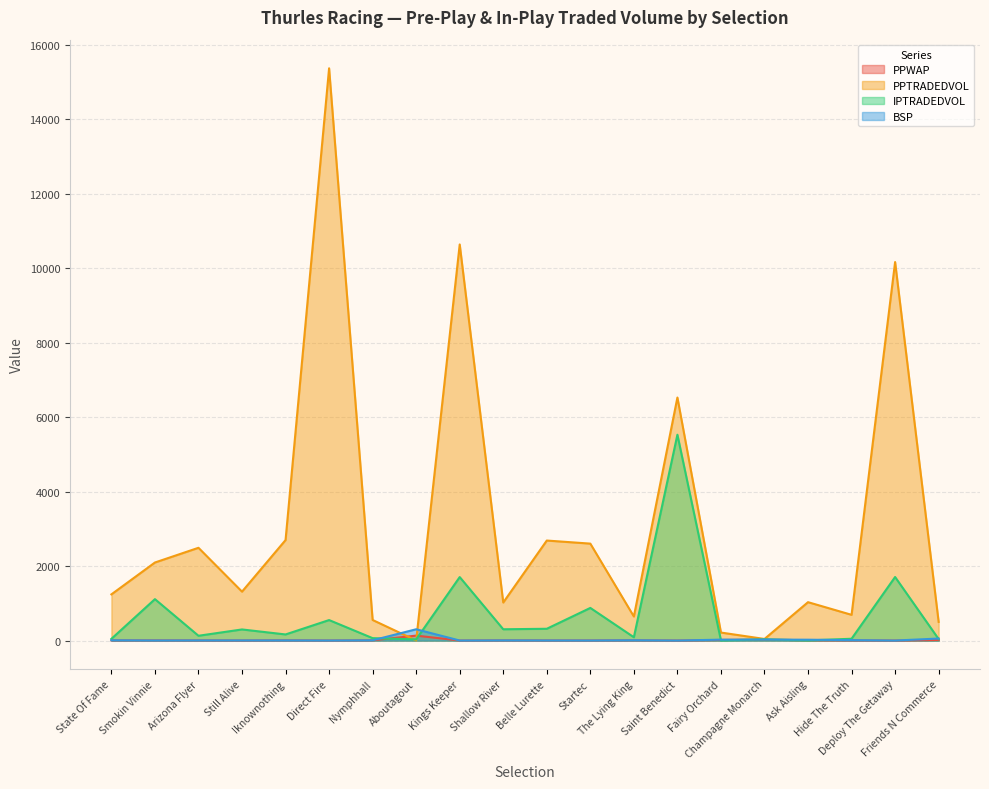

At which label does PPTRADEDVOL reach its minimum?

Aboutagout